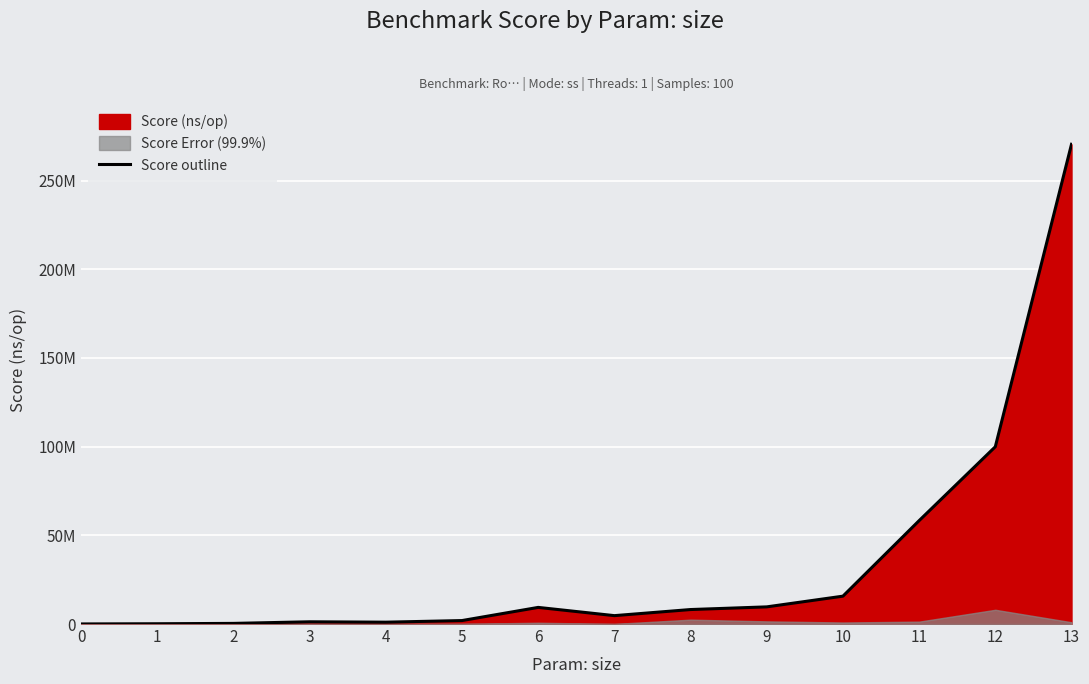

What is the sum of all values?

481173220.6